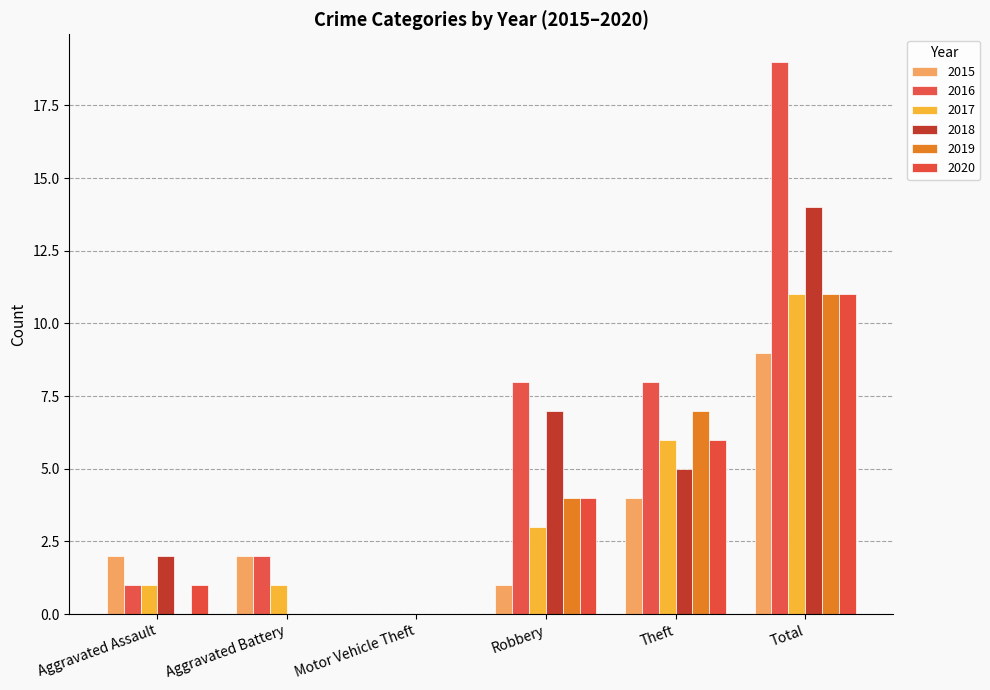

Count the number of data series in this chart.

6